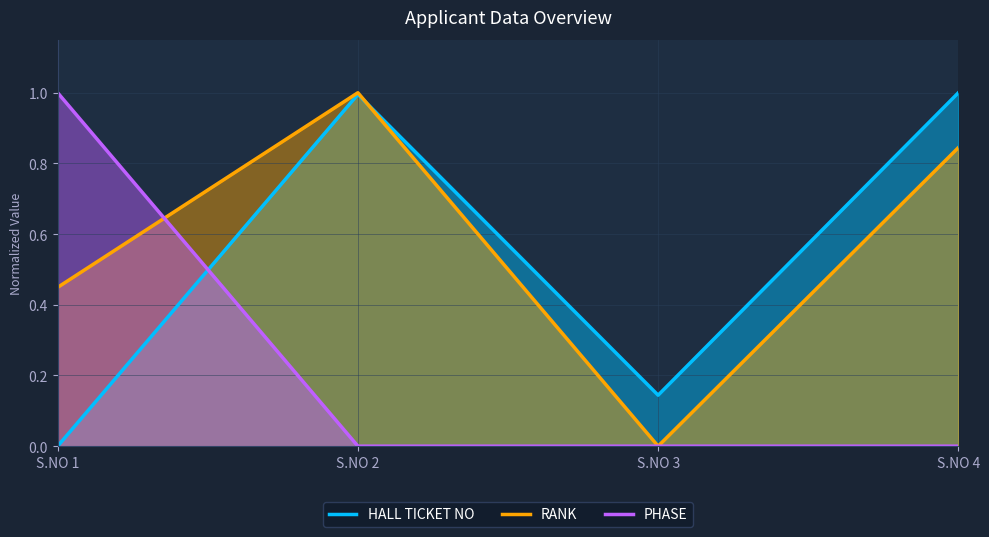

True or false: PHASE has more than 0 points higher than both neighbors.

False